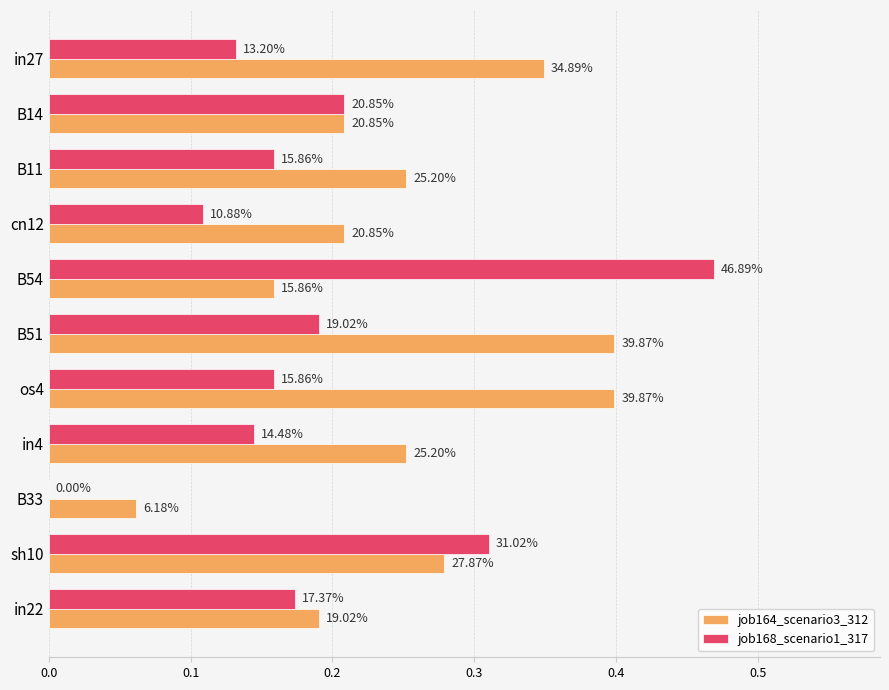

What are all the series names shown in the legend?

job164_scenario3_312, job168_scenario1_317